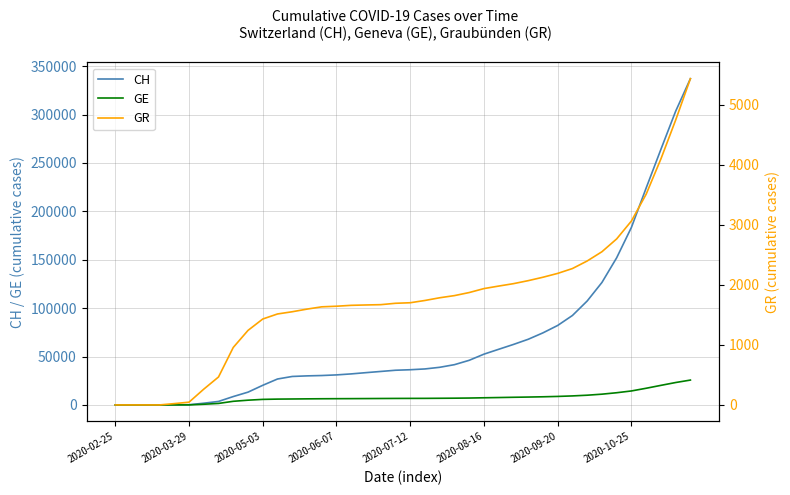

True or false: CH has a value of 4 at 2020-05-03.

False